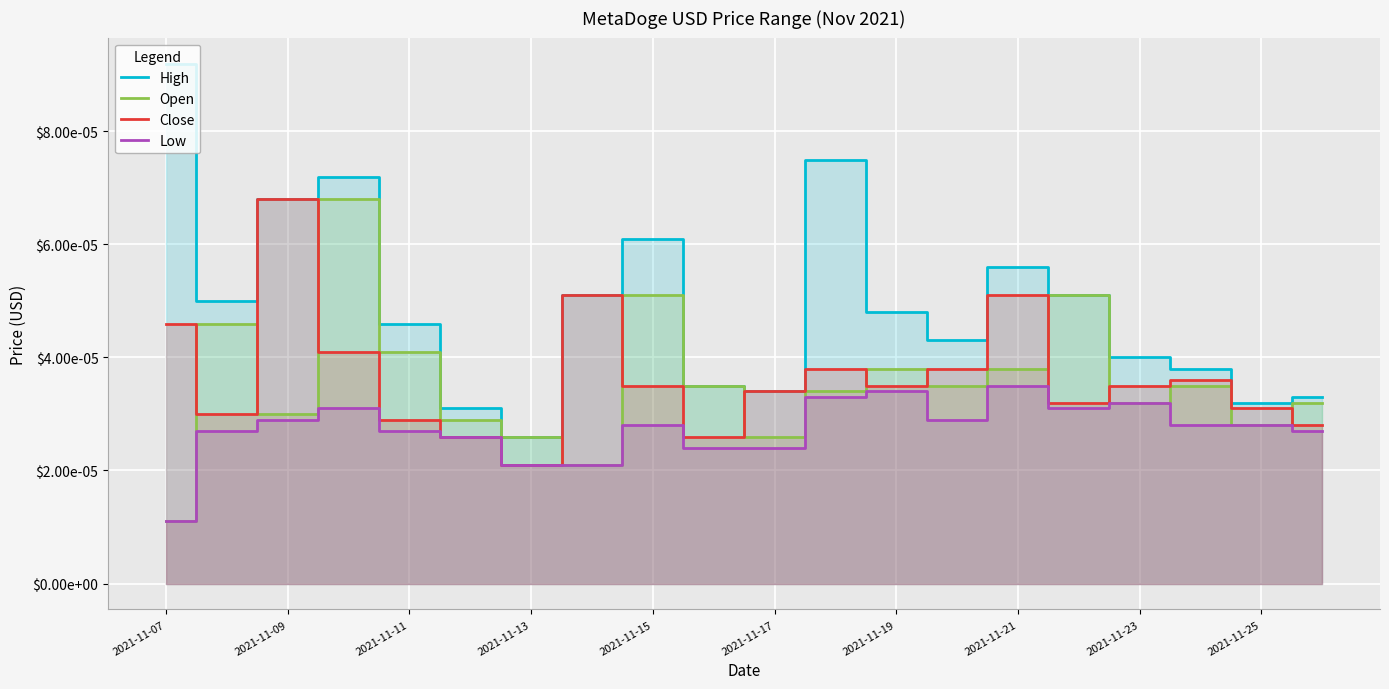

How many lines are shown in the chart?

4